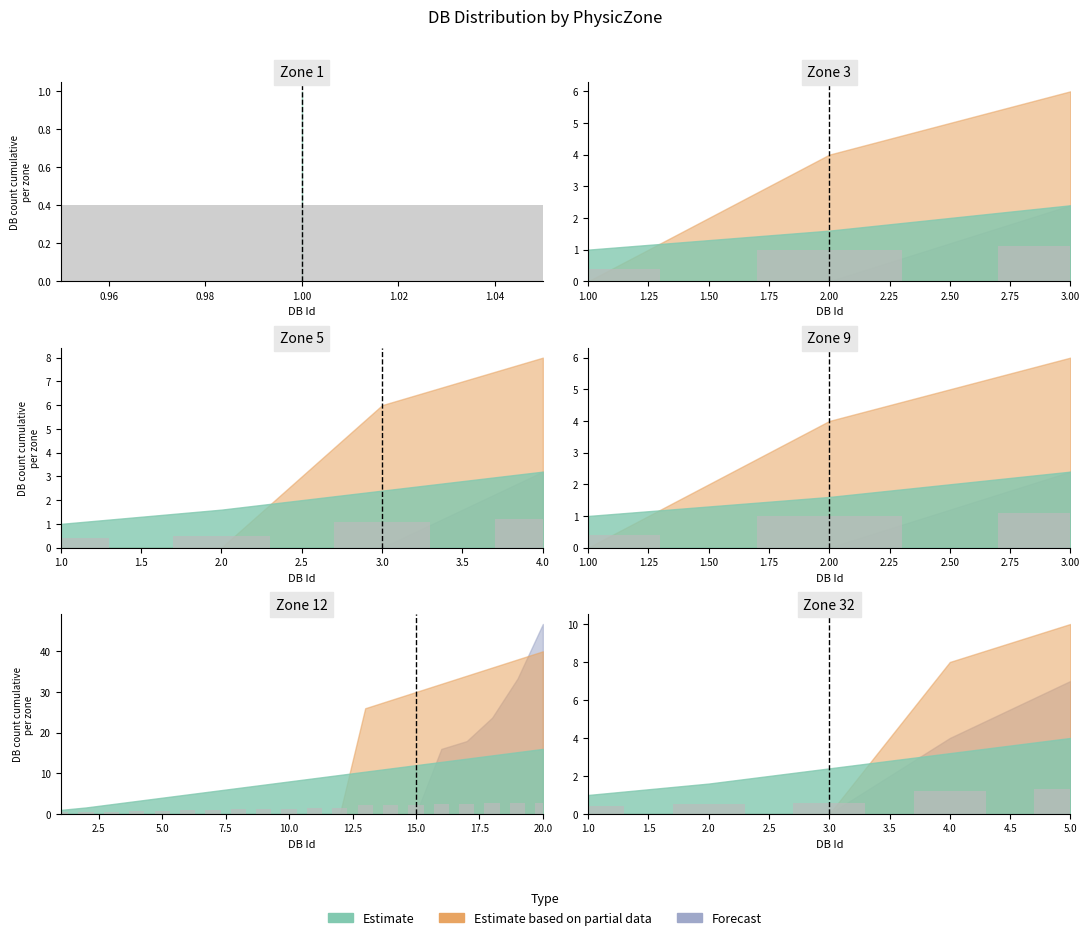

The value of PhysicZone_3 at 6 is 5. True or false?

False